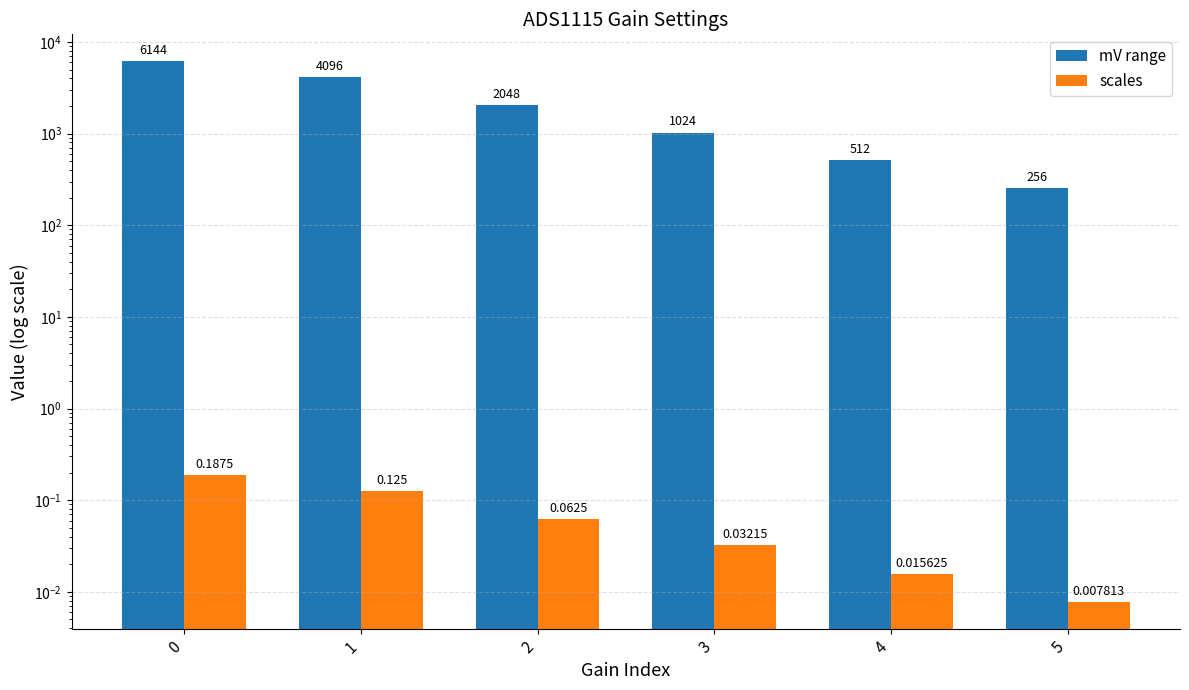

Which series changed the most between 3 and 5?

mV range